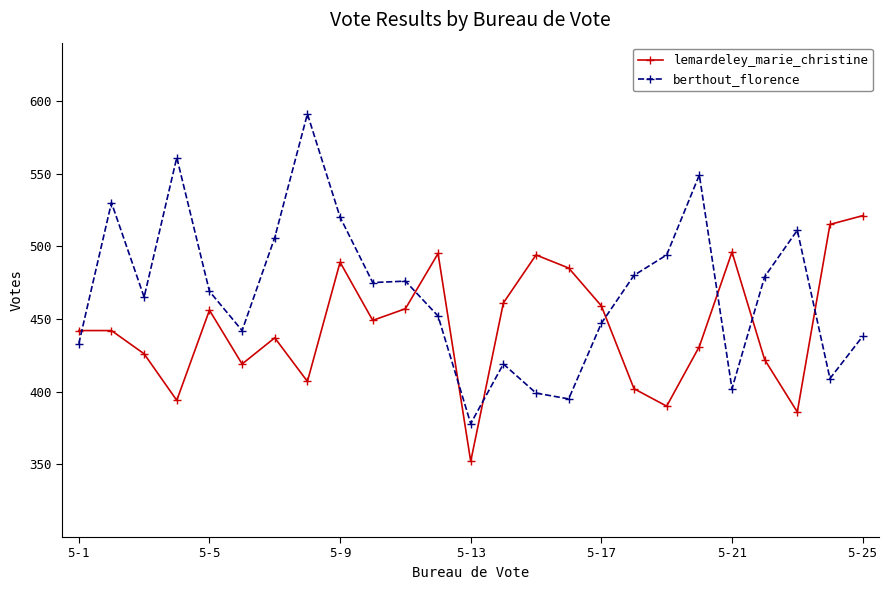

What is the value of the lemardeley_marie_christine point at the 17th from the left?

459